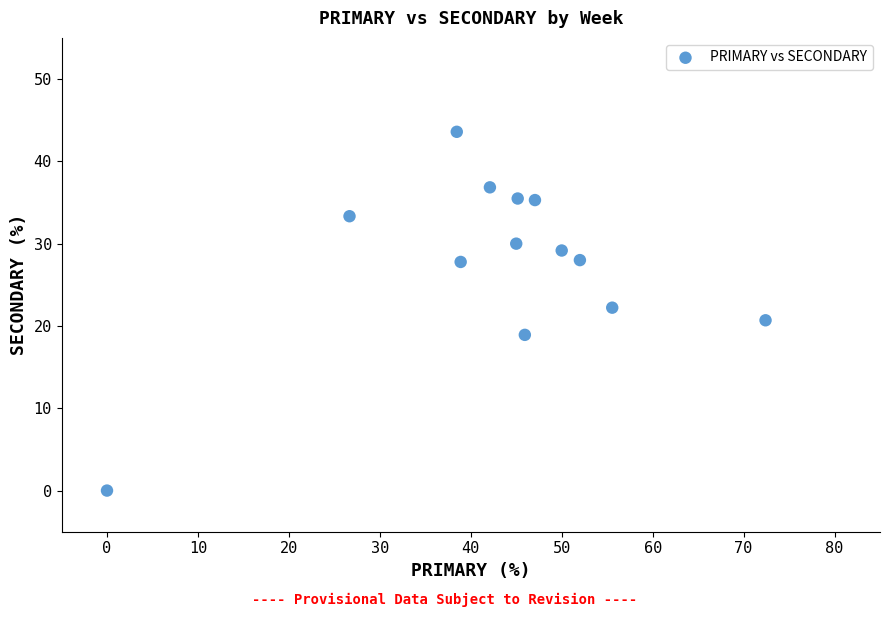

What is the range of Y values (max minus min)?

43.6